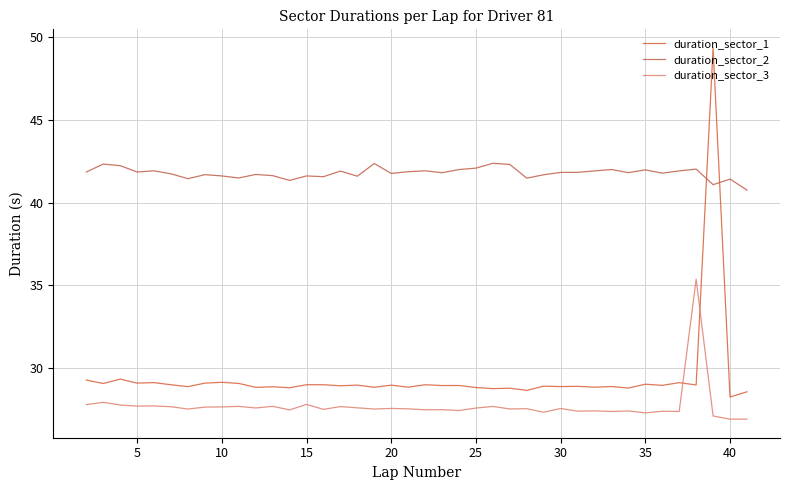

Does the chart display data point markers on the line(s)?

No